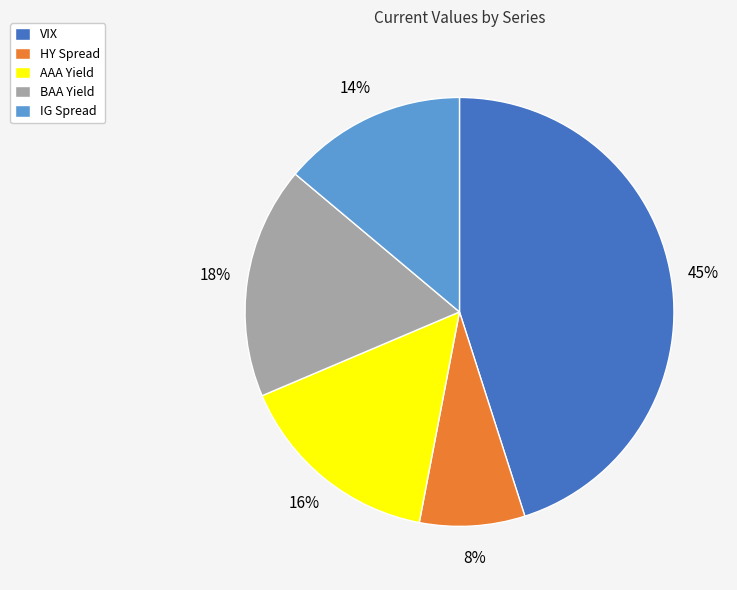

To the nearest percent, what portion does AAA Yield represent?

16%